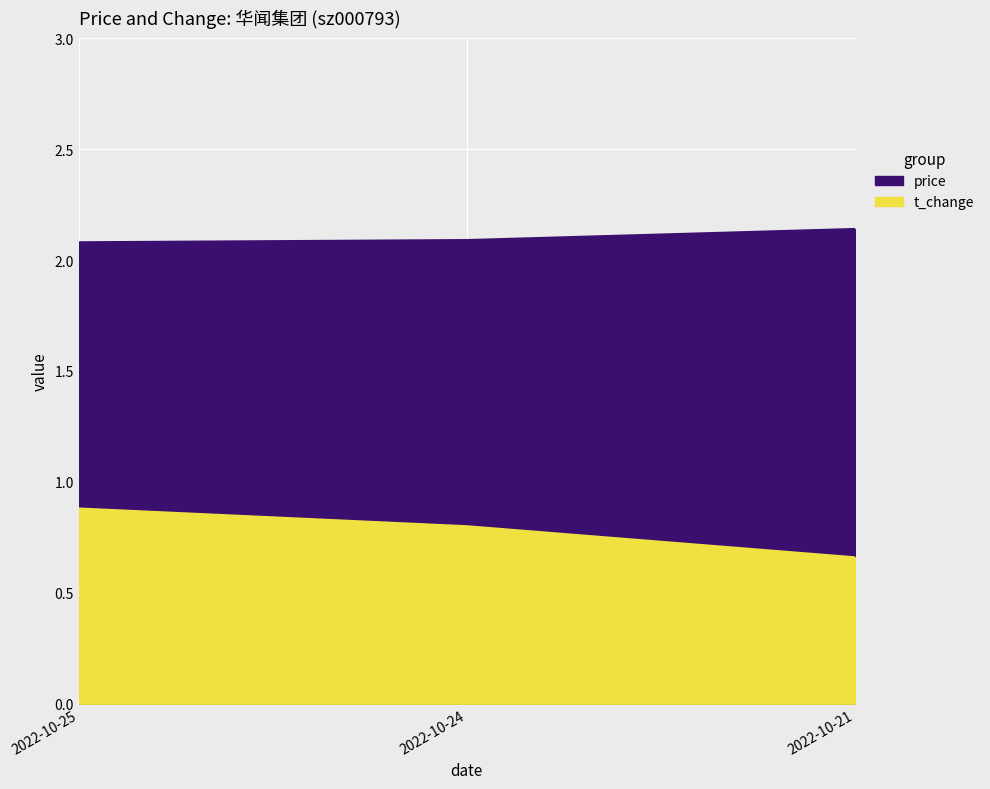

Is it true that t_change equals 0.9 at 2022-10-25?

True